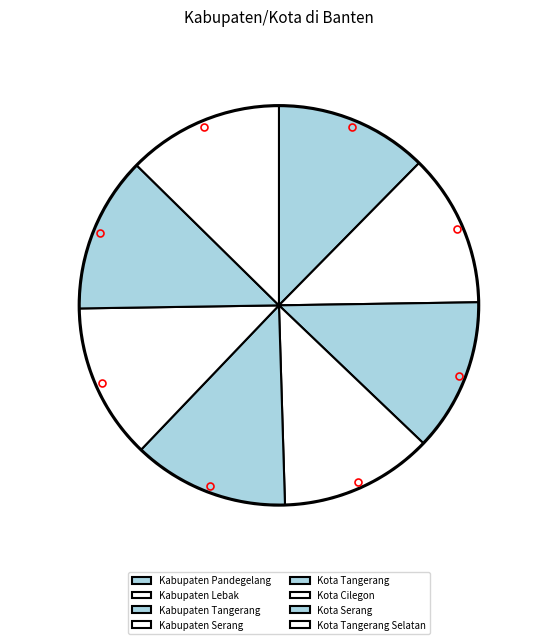

What is the smallest slice in the pie chart?

Kabupaten Pandegelang